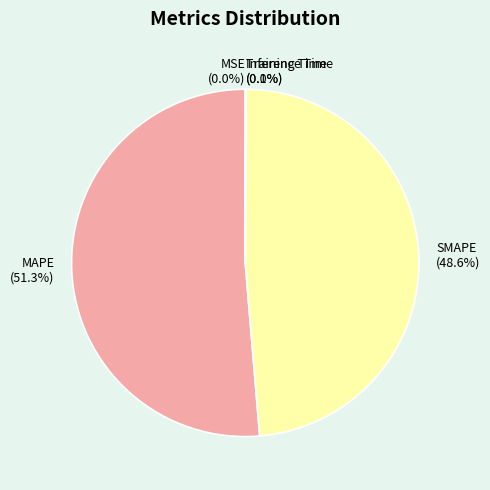

How much of the chart is everything except SMAPE?

51.4%